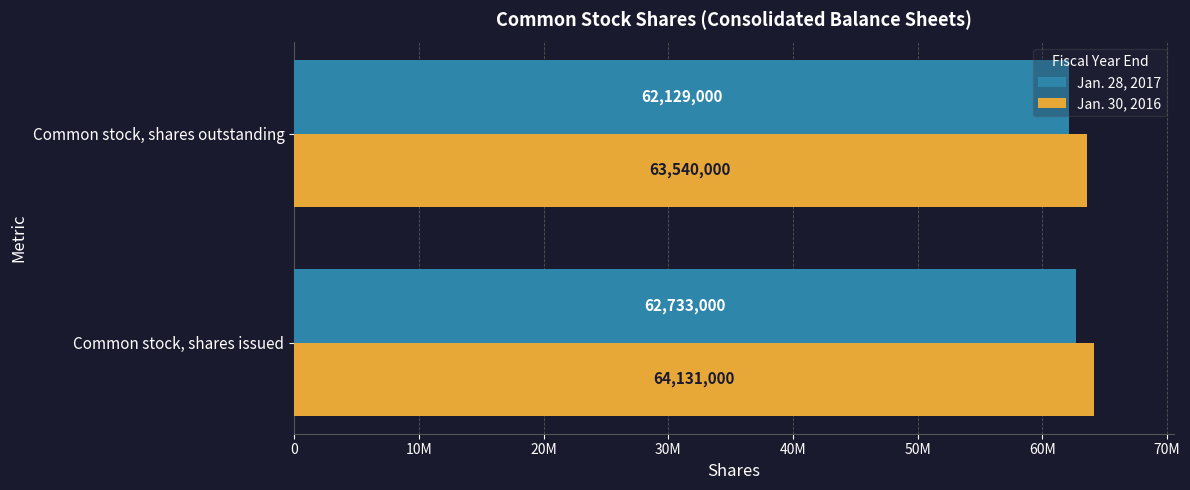

What are all the series names shown in the legend?

Jan. 28, 2017, Jan. 30, 2016